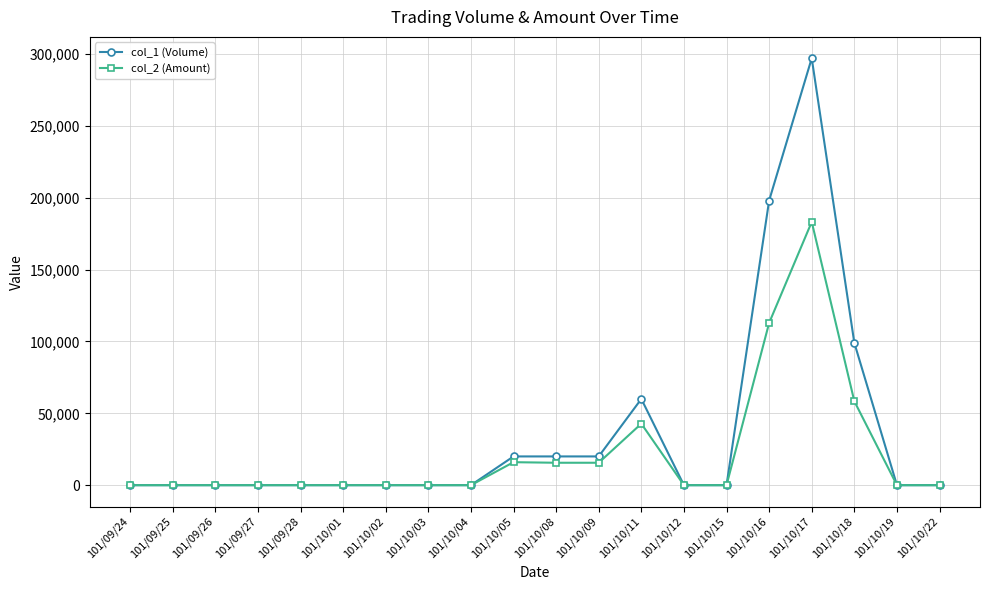

What is the maximum value shown in the chart?

297000